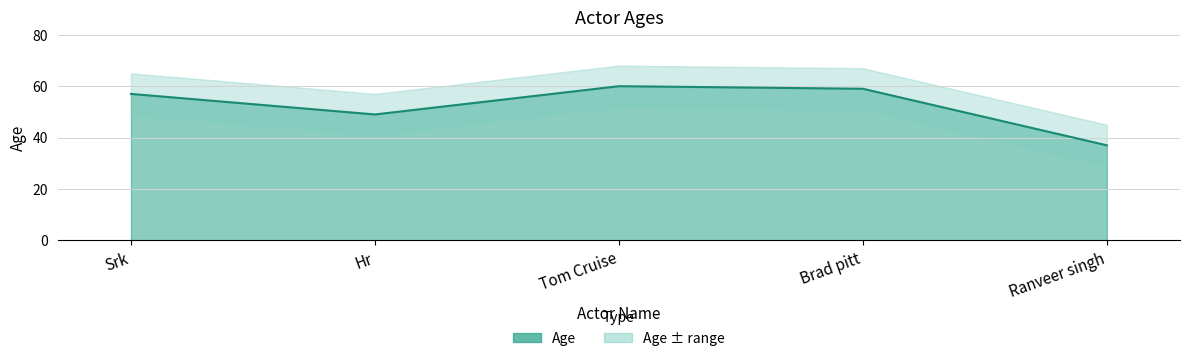

True or false: the data shows 59 at Brad pitt.

True